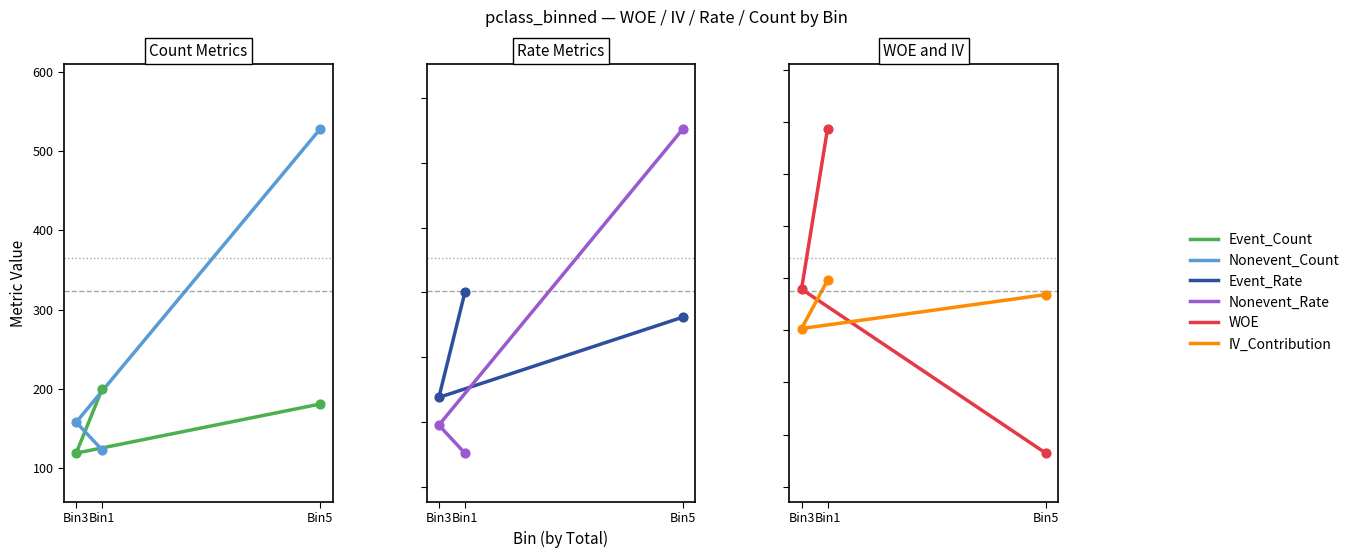

Which series has the largest Y range (max minus min)?

Nonevent_Count